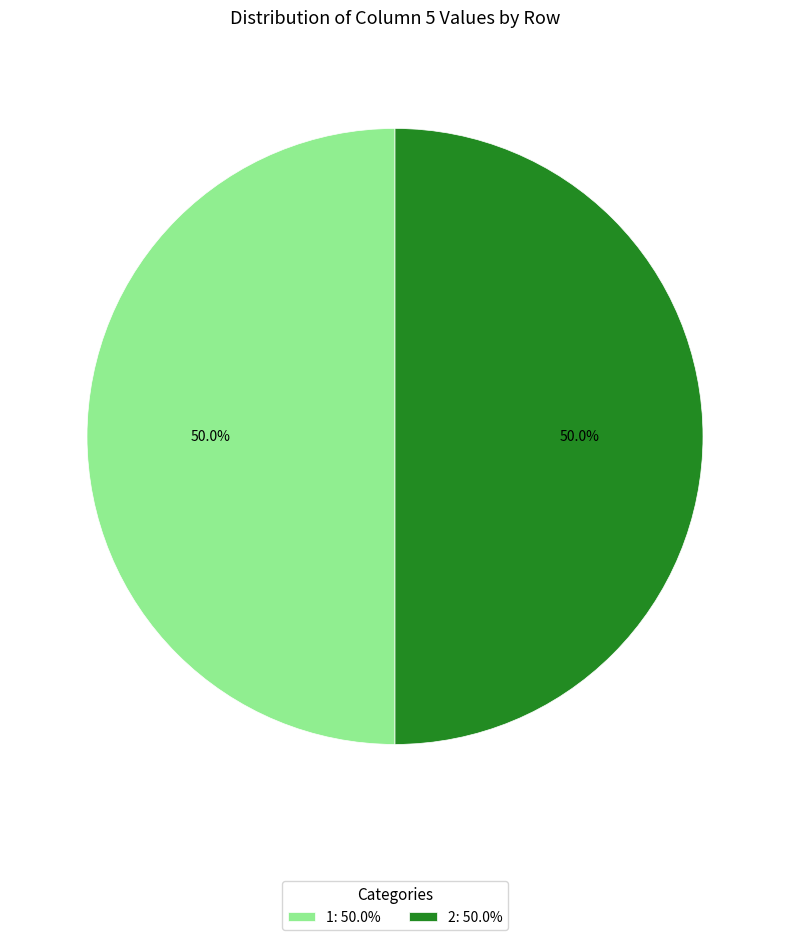

Count the number of slices in the pie.

2